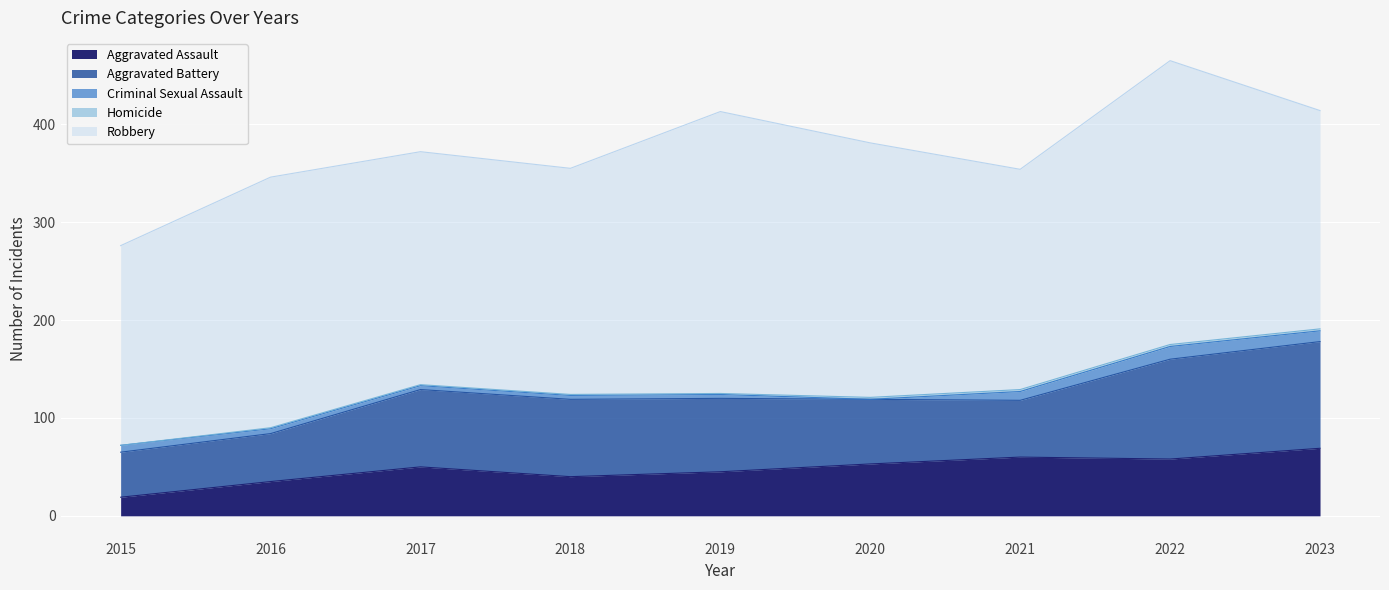

What is the total value across all series at 2023?

414